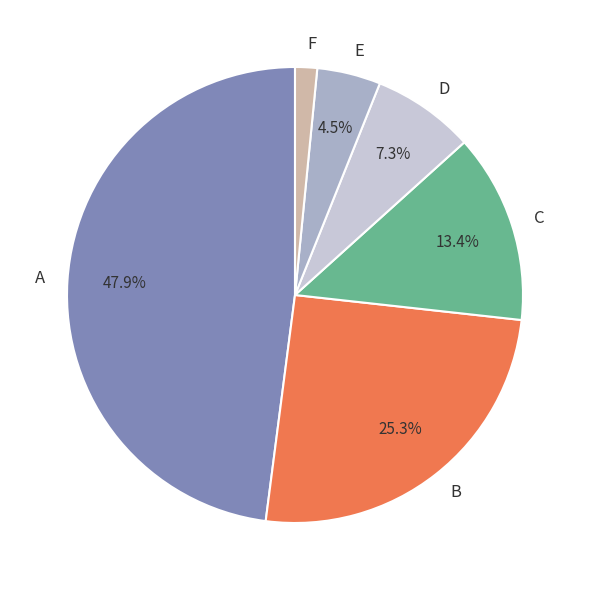

How many slices are in this pie chart?

6